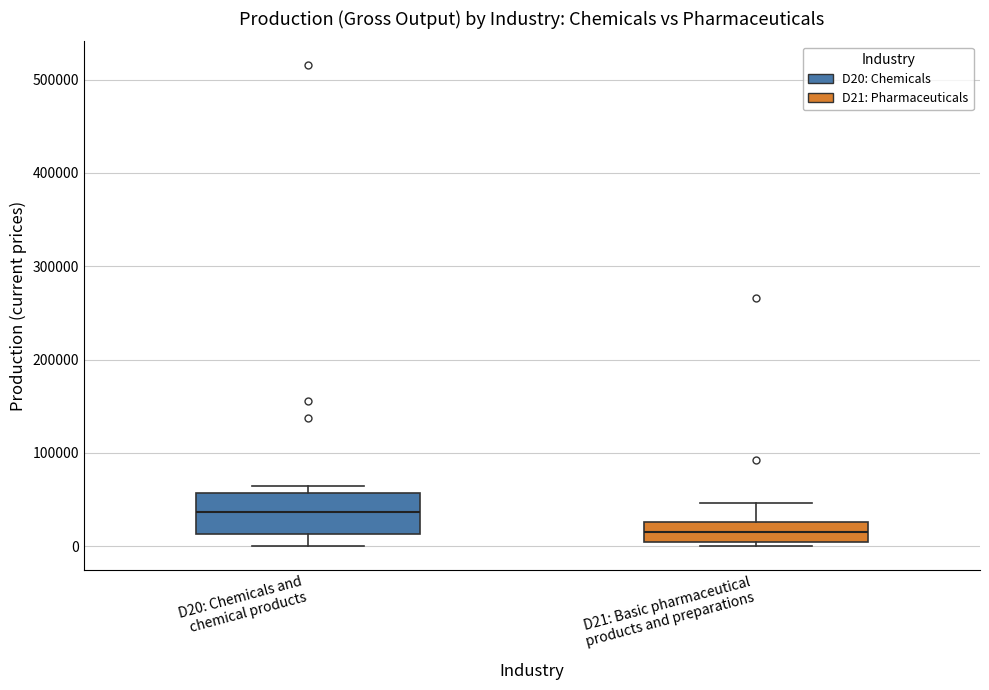

Which box's median line is the highest?

D20: Chemicals and chemical products